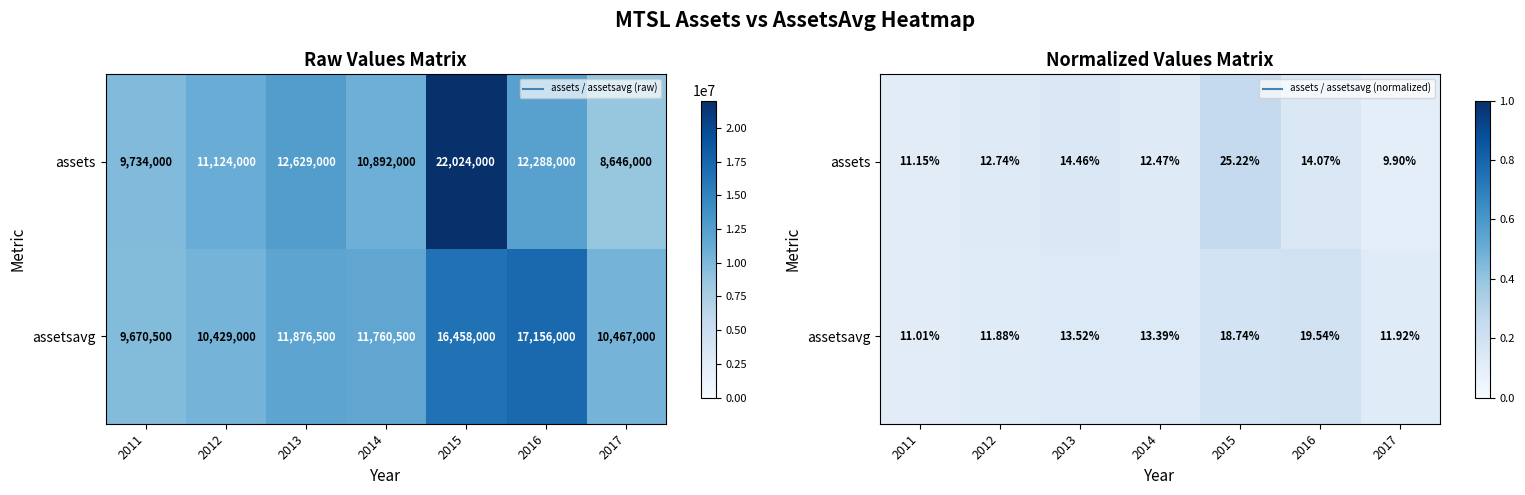

Rank the categories by assetsavg value from highest to lowest.

2016, 2015, 2013, 2014, 2017, 2012, 2011